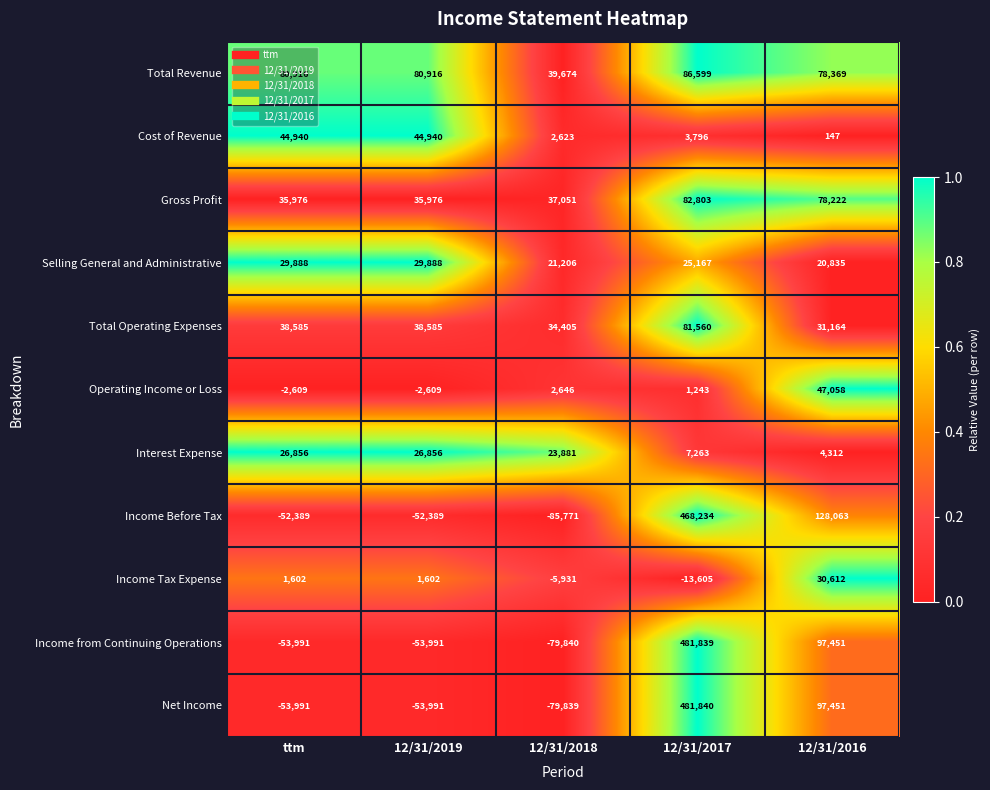

Which series has the largest total across all categories?

Income Before Tax